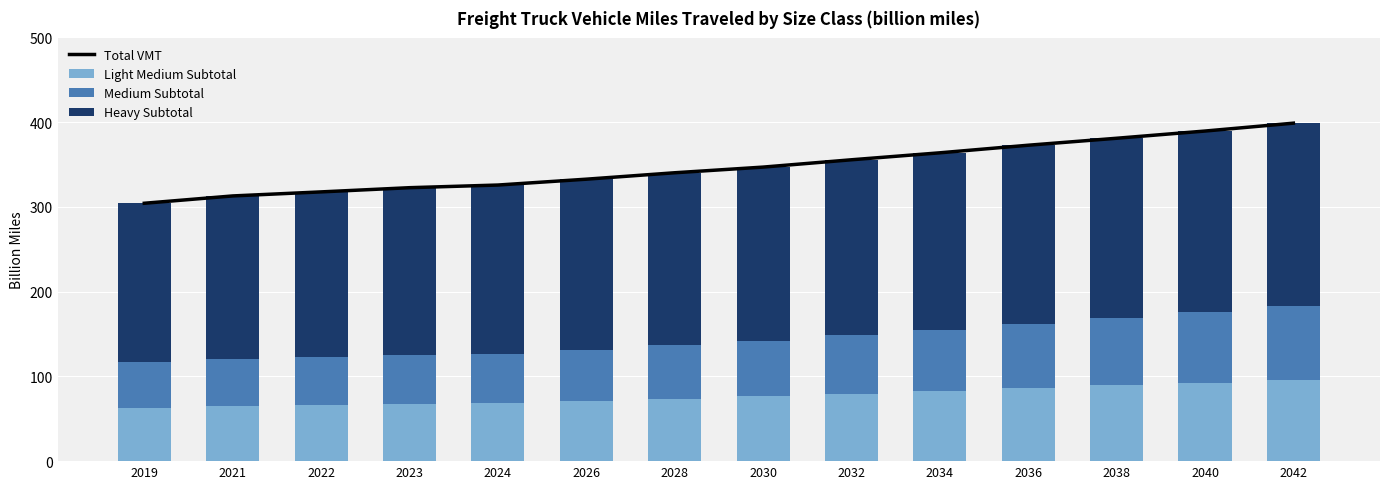

Is it true that Heavy Subtotal equals 198.9 at 2024?

True